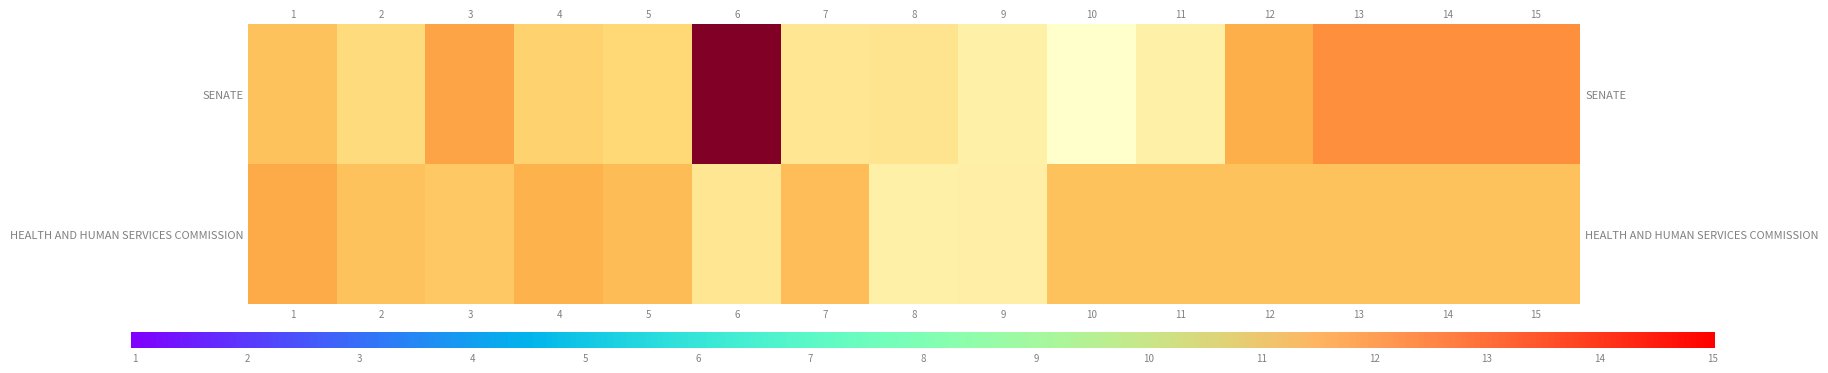

What is the approximate value of SENATE at 13?

7500.0